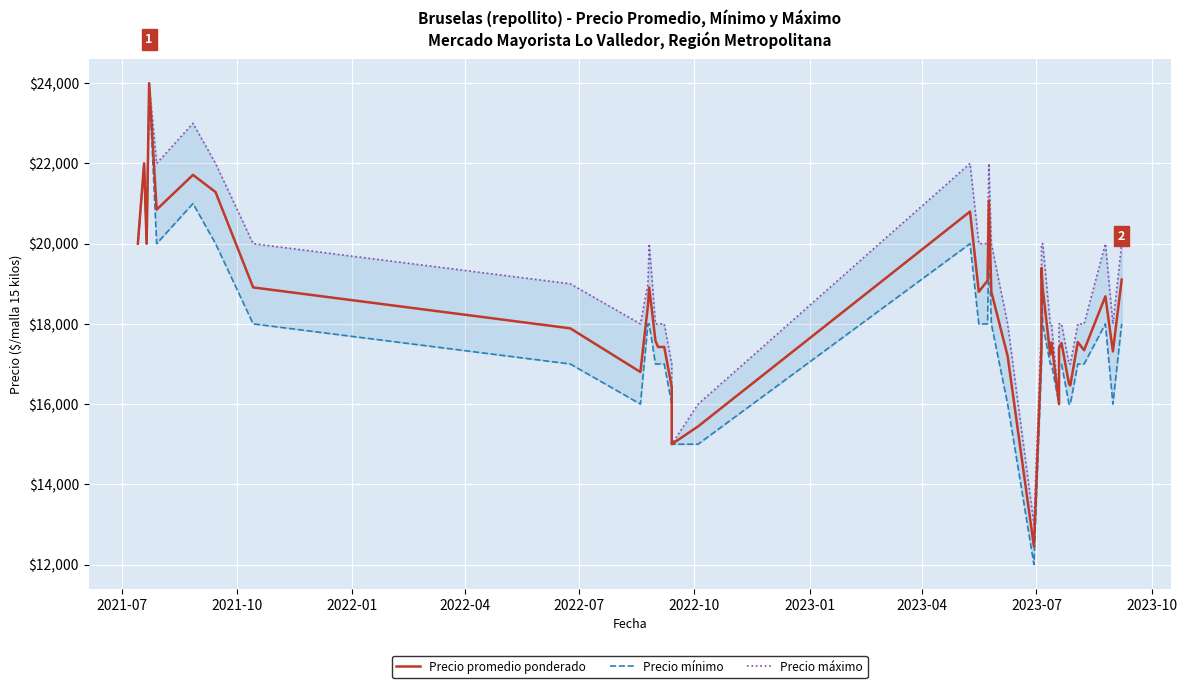

True or false: Precio promedio ponderado and Precio máximo intersect in this chart.

False